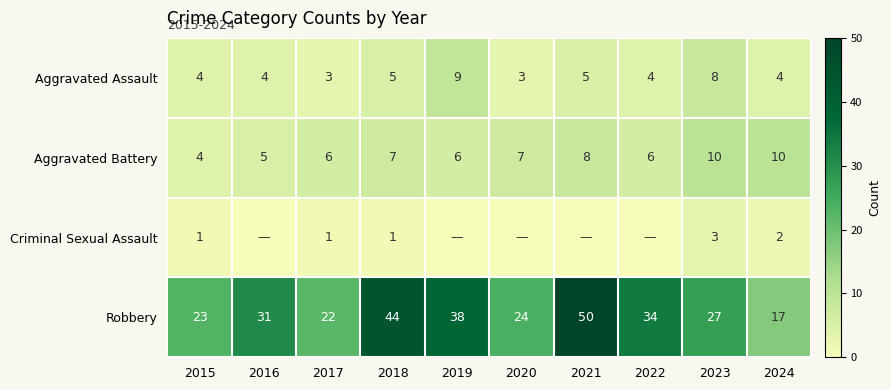

Which category has the highest value across all series?

2021